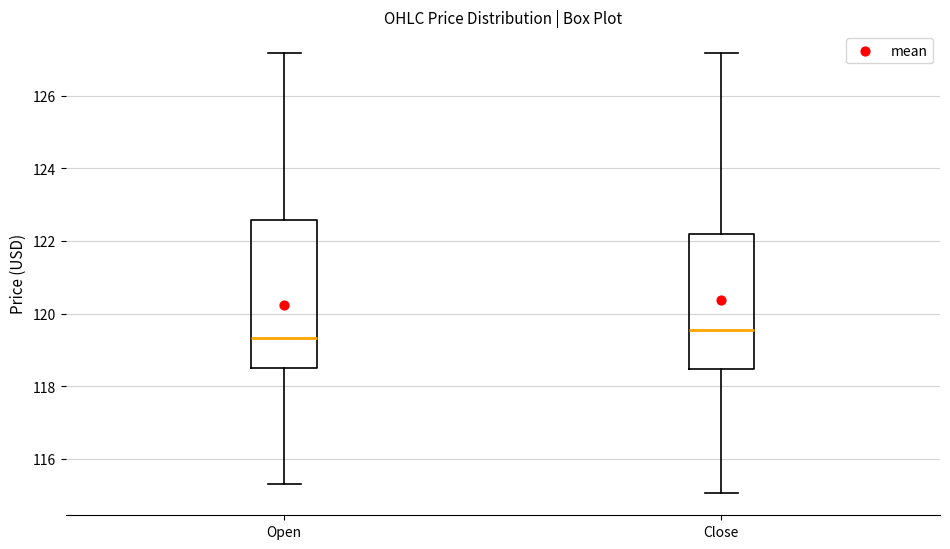

Reading left to right, read every box against the y-axis: the position of its median line, the range the box covers, and the ends of its whiskers. The values are not printed on the chart, so give them approximately, as read against the axis.

Open: median 119.4, box 118.6 to 122.6, whiskers 115.4 to 127.2
Close: median 119.6, box 118.4 to 122.2, whiskers 115.0 to 127.2